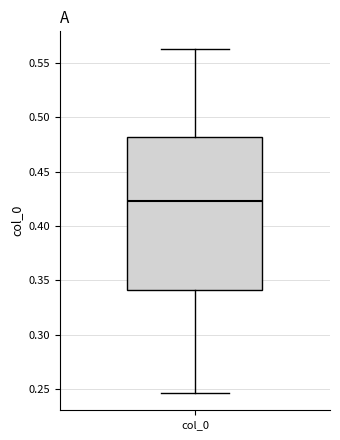

Read this box plot against the y-axis: the position of the median line, the range covered by the box, and the ends of both whiskers. The values are not printed on the chart, so give them approximately, as read against the axis.

median 0.425, box 0.340 to 0.480, whiskers 0.245 to 0.565